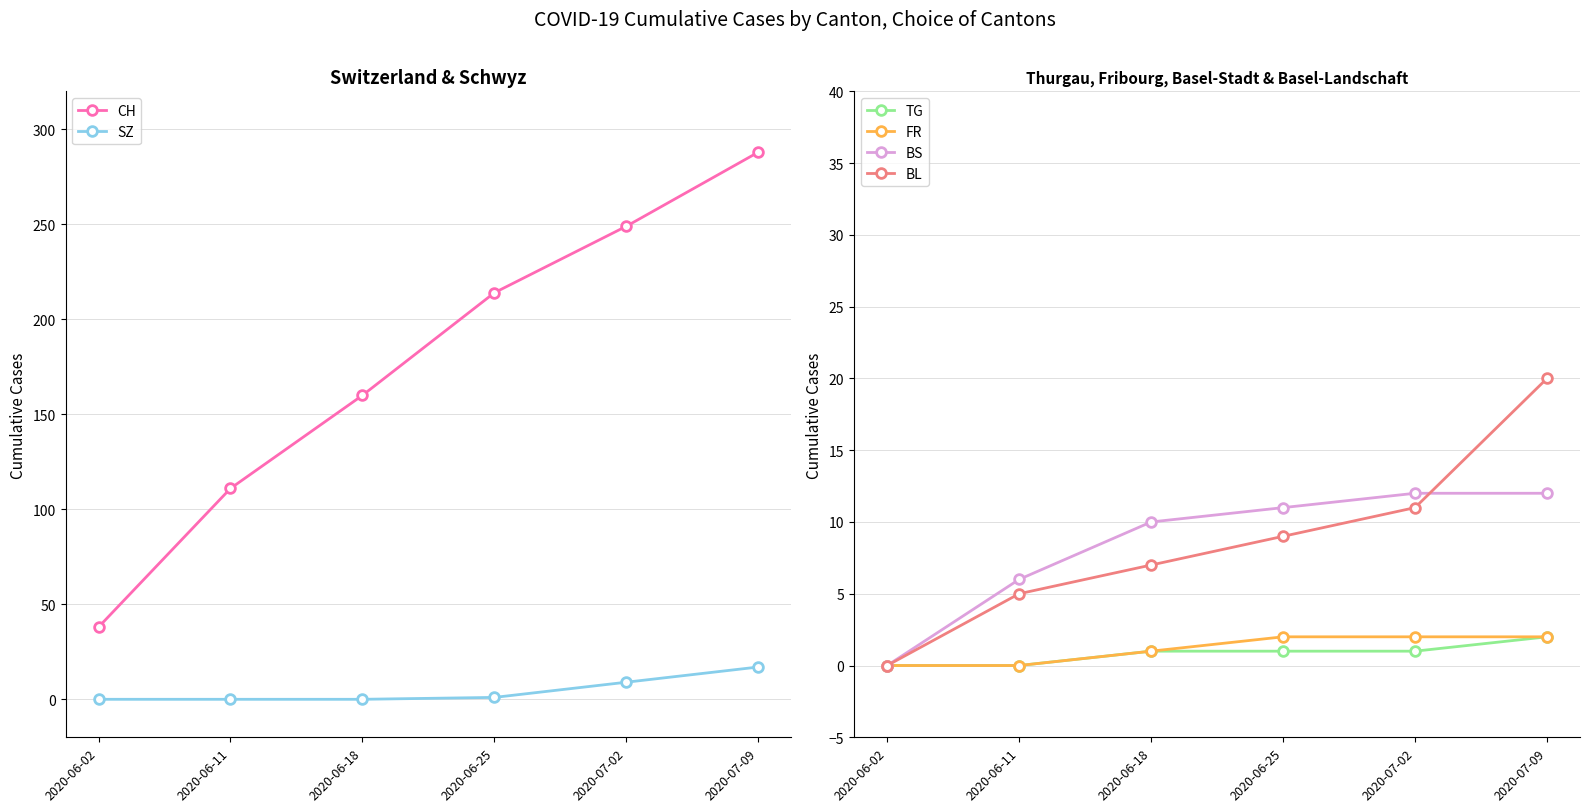

What is the spread (max minus min) of values at 2020-06-02?

38